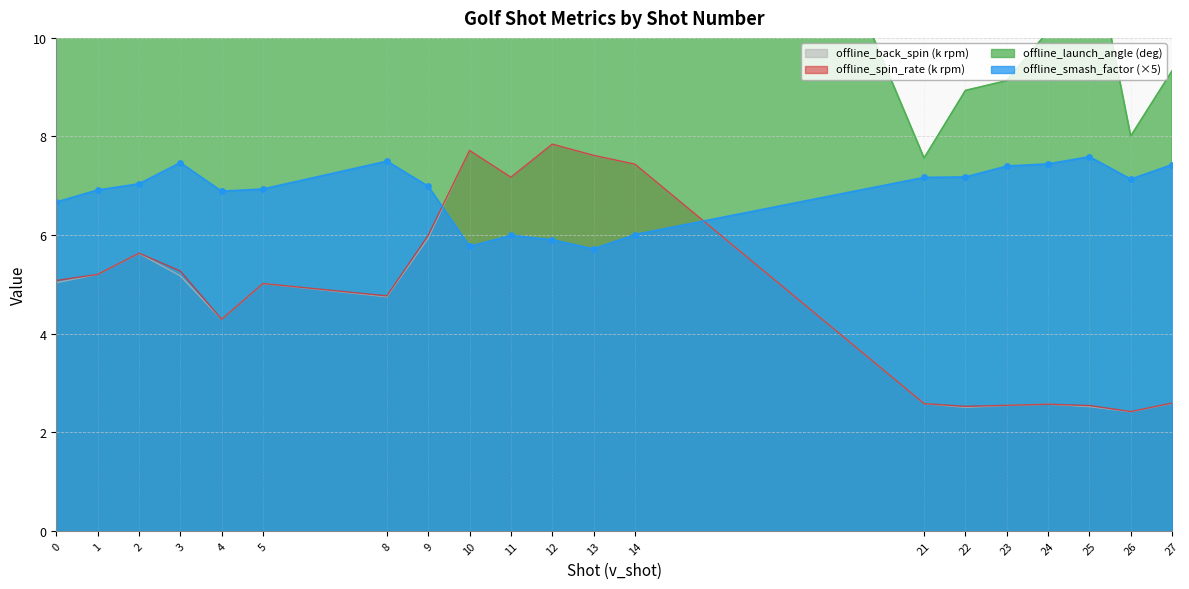

True or false: offline_back_spin_k and offline_spin_rate_k cross at least once.

False